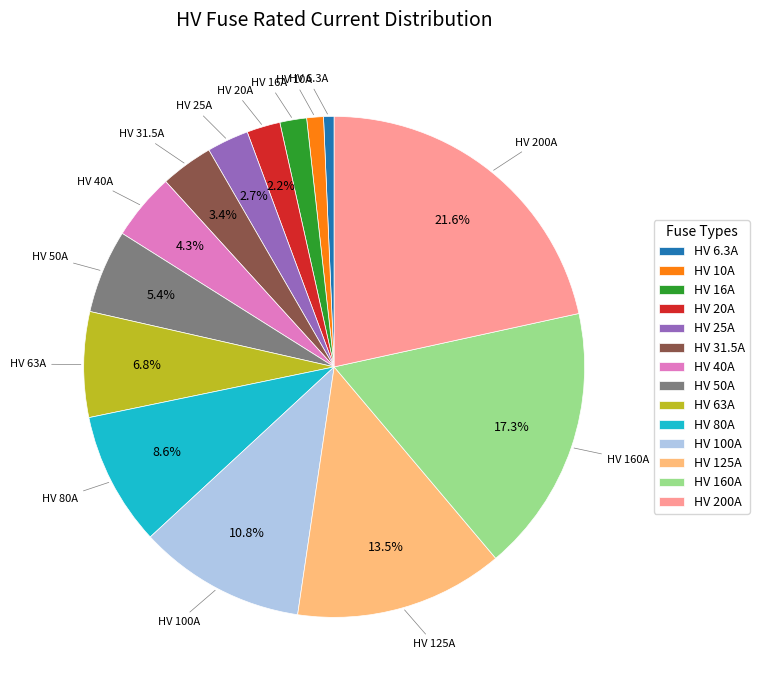

Which has a higher value, HV 10A or HV 160A?

HV 160A